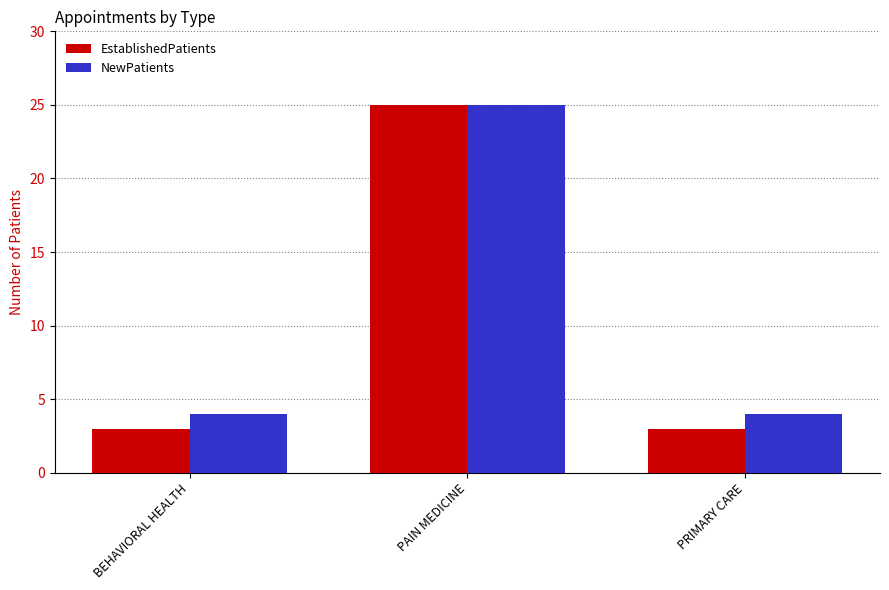

Which series has the largest total across all categories?

NewPatients